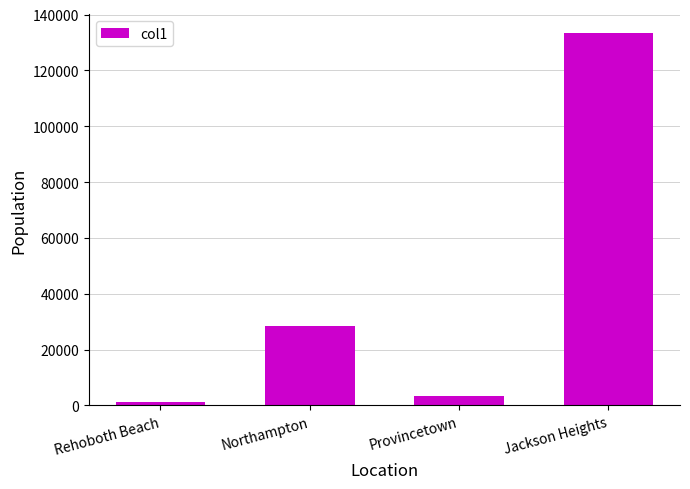

Which has a higher value, Northampton or Provincetown?

Northampton